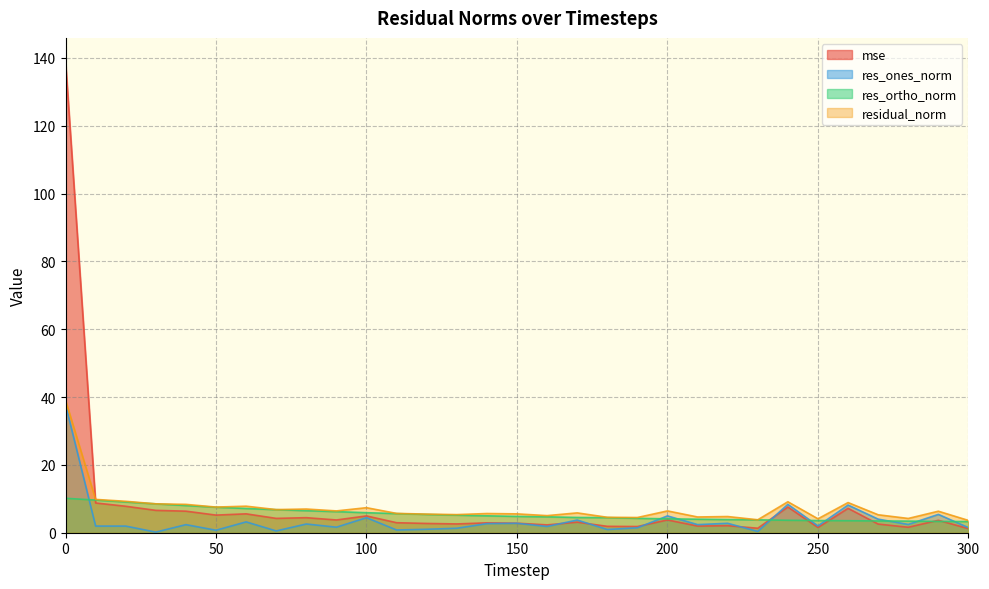

Reading left to right, transcribe all the data shown in this chart.

mse: 0=139.0	10=8.8	20=7.8	30=6.6	40=6.4	50=5.2	60=5.6	70=4.2	80=4.4	90=3.8	100=5.0	110=3.0	120=2.7	130=2.6	140=2.9	150=2.8	160=2.3	170=3.1	180=1.9	190=1.8	200=3.8	210=2.0	220=2.1	230=1.3	240=7.6	250=1.5	260=7.2	270=2.5	280=1.6	290=3.7	300=1.2
res_ones_norm: 0=37.8	10=2.0	20=2.0	30=0.2	40=2.4	50=0.7	60=3.2	70=0.5	80=2.6	90=1.6	100=4.4	110=0.8	120=1.0	130=1.3	140=2.7	150=2.8	160=1.8	170=3.7	180=1.0	190=1.5	200=5.0	210=2.4	220=2.8	230=0.4	240=8.4	250=2.0	260=8.2	270=4.0	280=2.4	290=5.4	300=1.5
res_ortho_norm: 0=10.2	10=9.6	20=9.1	30=8.5	40=8.0	50=7.5	60=7.1	70=6.8	80=6.5	90=6.2	100=5.9	110=5.6	120=5.4	130=5.2	140=5.0	150=4.8	160=4.7	170=4.5	180=4.5	190=4.2	200=4.1	210=4.0	220=3.9	230=3.8	240=3.7	250=3.6	260=3.5	270=3.5	280=3.4	290=3.3	300=3.3
residual_norm: 0=39.1	10=9.8	20=9.3	30=8.5	40=8.4	50=7.6	60=7.8	70=6.8	80=7.0	90=6.4	100=7.4	110=5.7	120=5.5	130=5.3	140=5.7	150=5.6	160=5.0	170=5.8	180=4.6	190=4.5	200=6.4	210=4.6	220=4.8	230=3.8	240=9.1	250=4.1	260=8.9	270=5.3	280=4.2	290=6.3	300=3.6